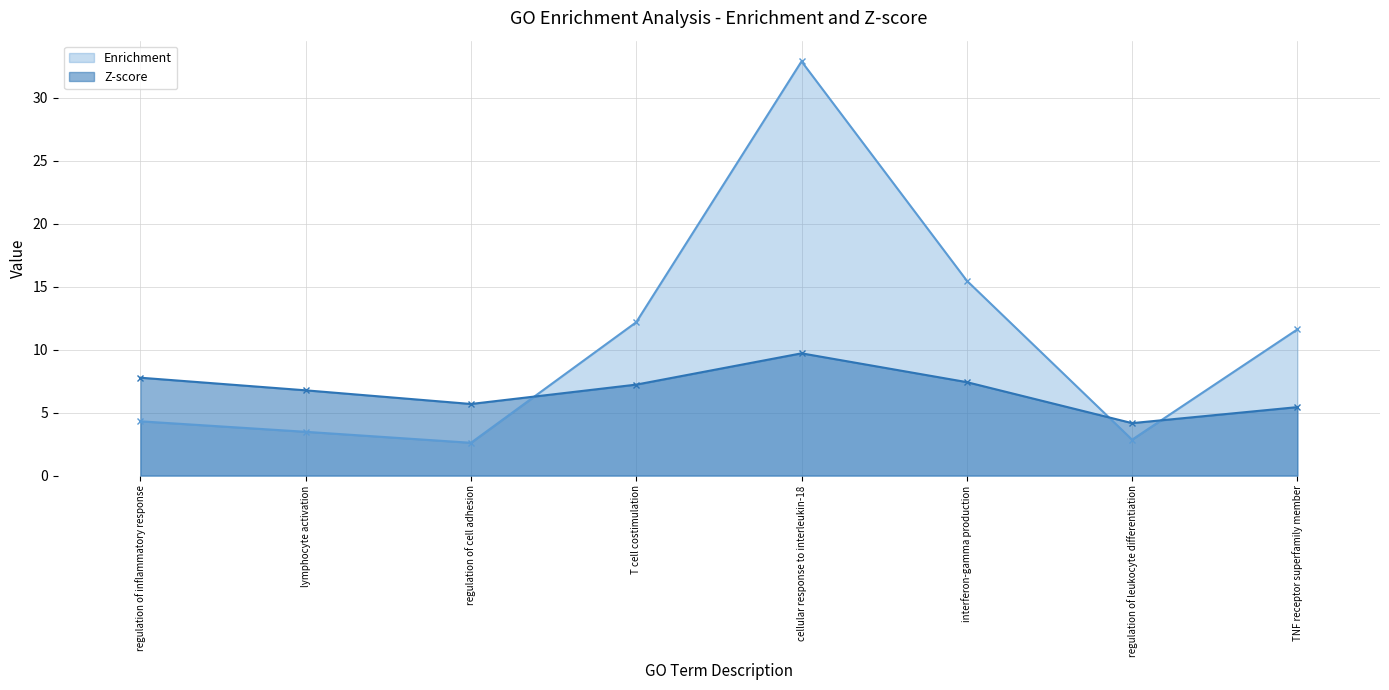

Reading left to right, extract all data points from this chart.

Enrichment: 4.3	3.5	2.6	12.2	32.9	15.5	2.8	11.6
Z-score: 7.8	6.8	5.7	7.2	9.7	7.4	4.2	5.4